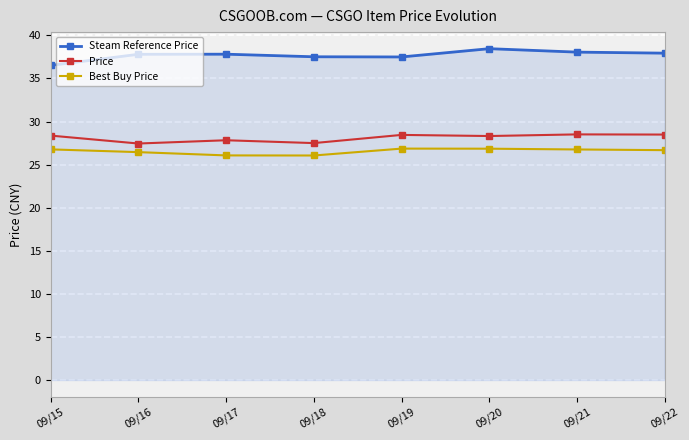

What is the difference between the second highest and minimum values in the Best Buy Price series?

0.8